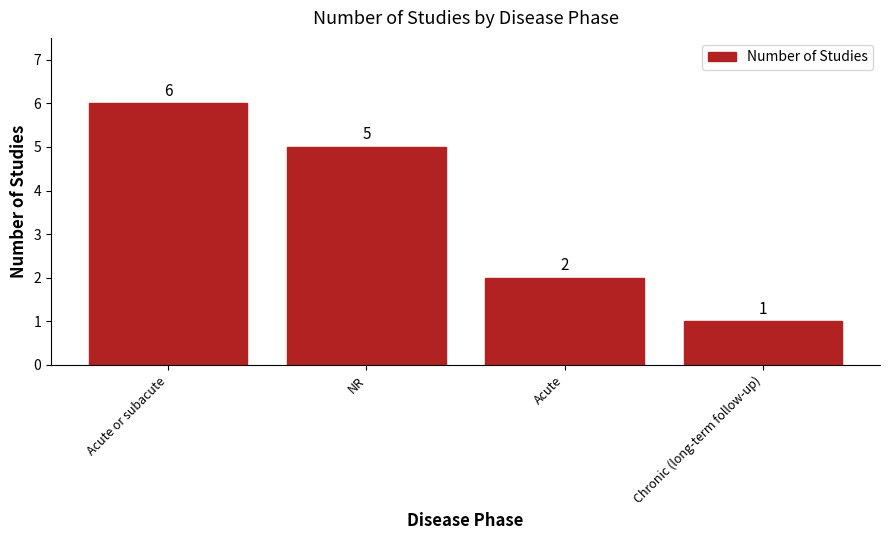

What is the difference between the maximum and minimum values?

5